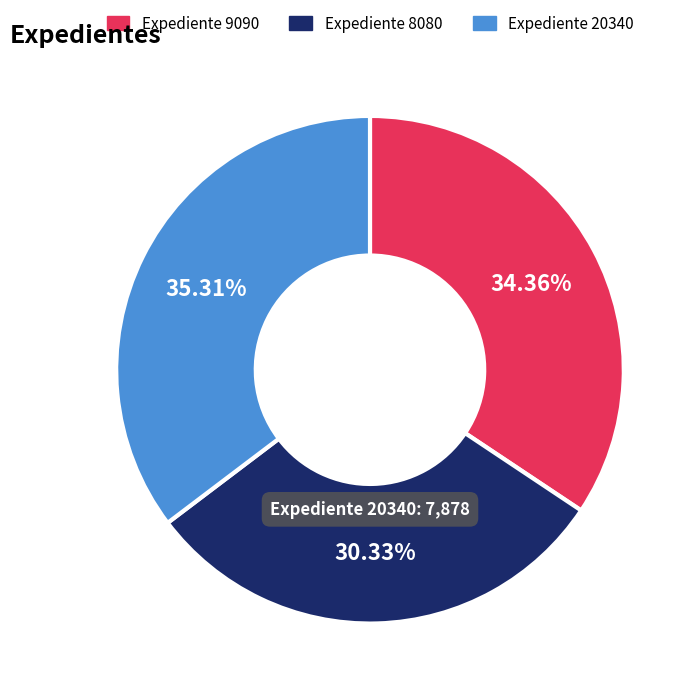

Is there any slice that represents more than half of the pie?

No